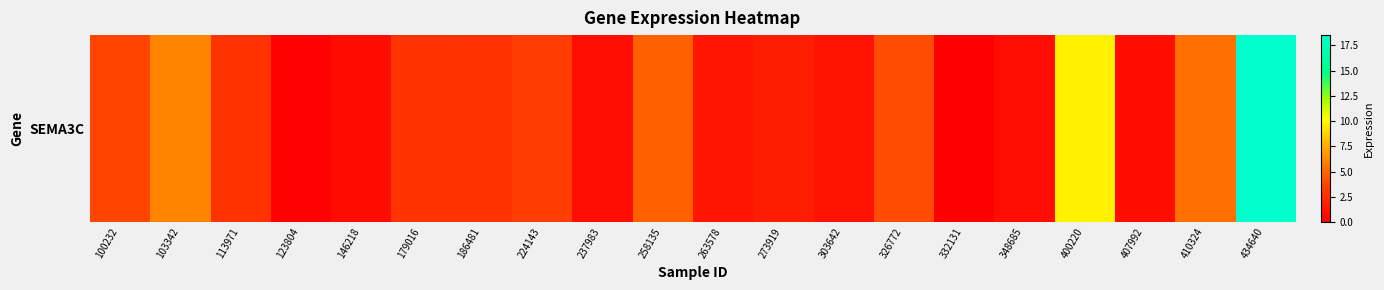

Which category has the lowest value across all series?

332131